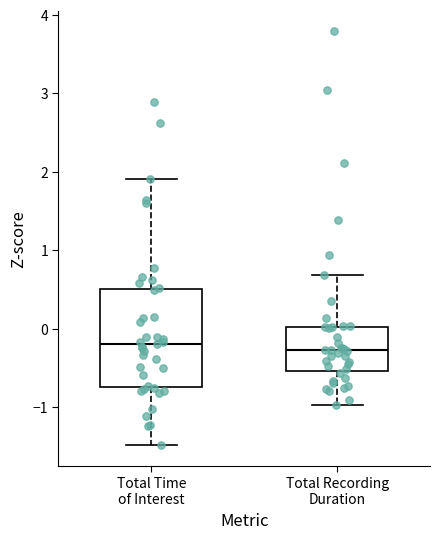

Comparing the boxes themselves (not the whiskers), which one is the tallest?

Total Time of Interest